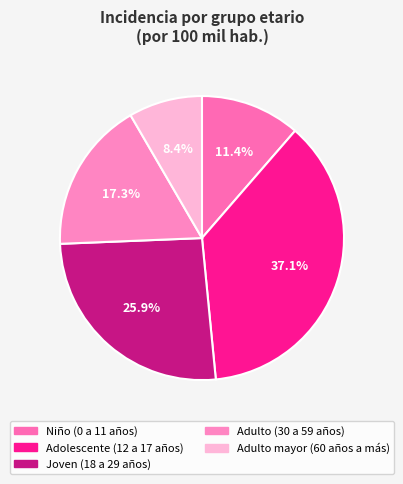

To the nearest percent, what portion does Adulto mayor (60 años a más) represent?

8%